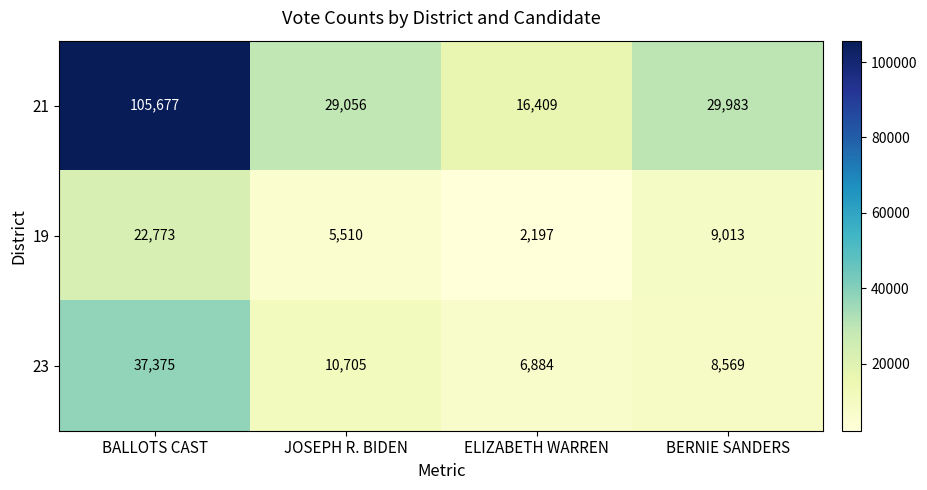

Which category has the highest value in the 19 series?

BALLOTS CAST